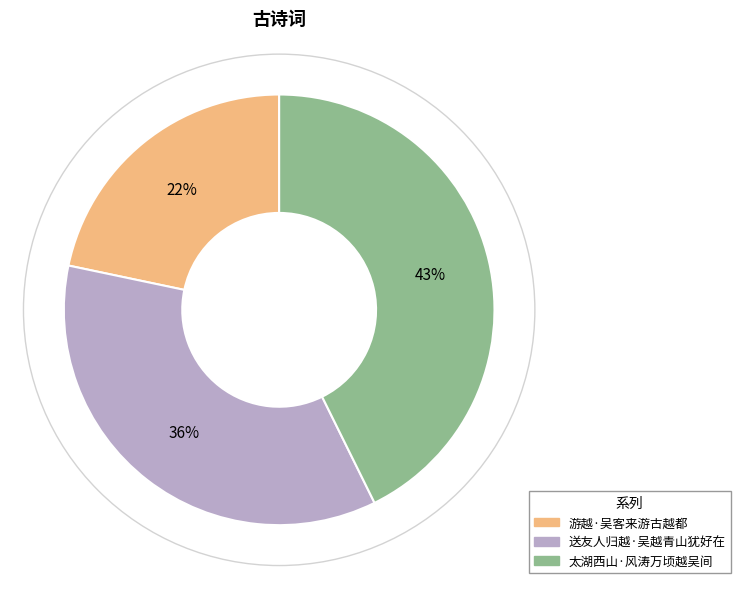

To the nearest percent, what percentage of the pie is 太湖西山·风涛万顷越吴间?

43%